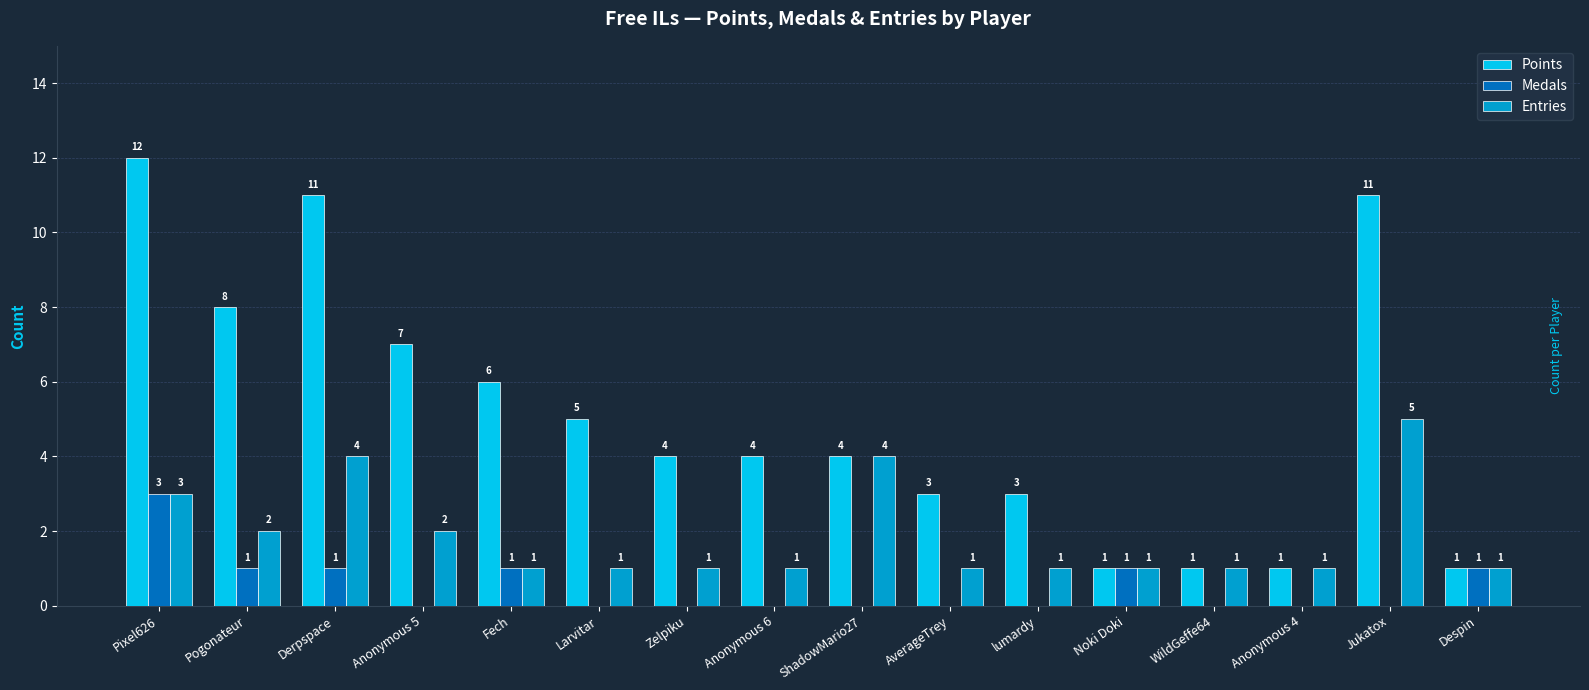

Where does the Points series first go above 4?

Pixel626